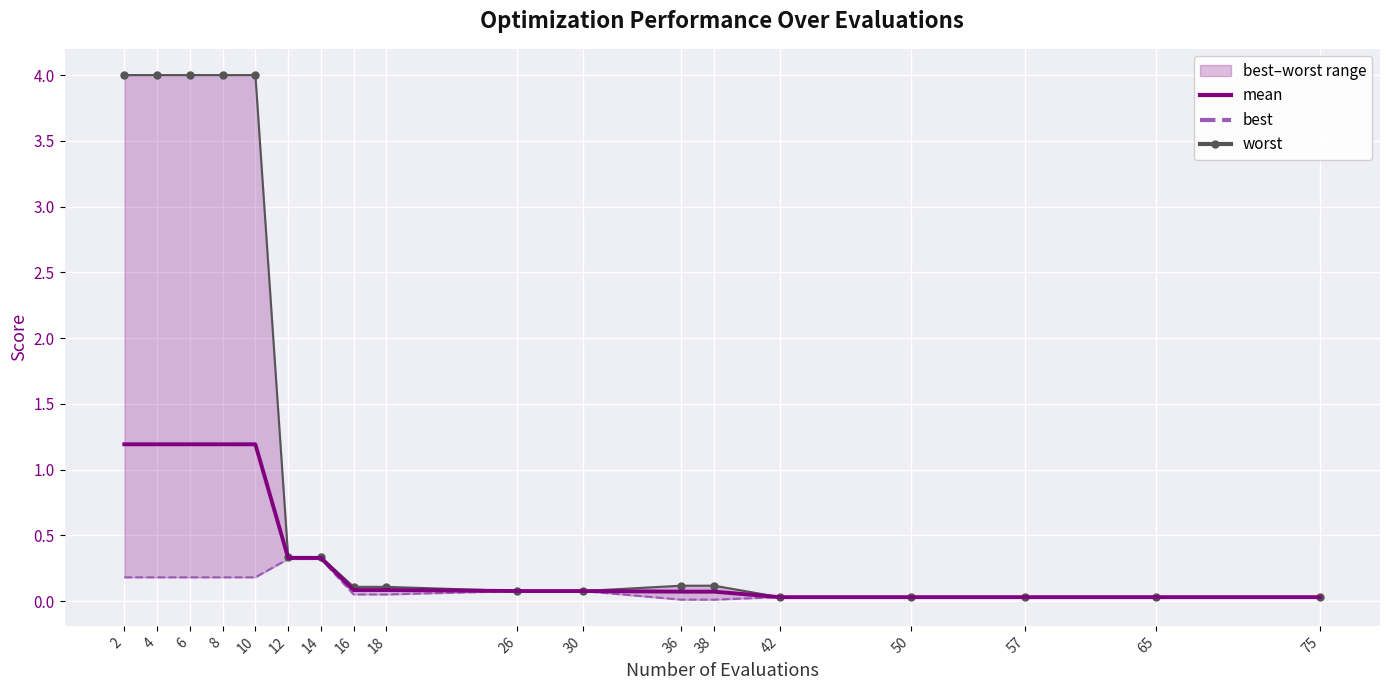

Is it true that best equals 0.6 at 12?

False